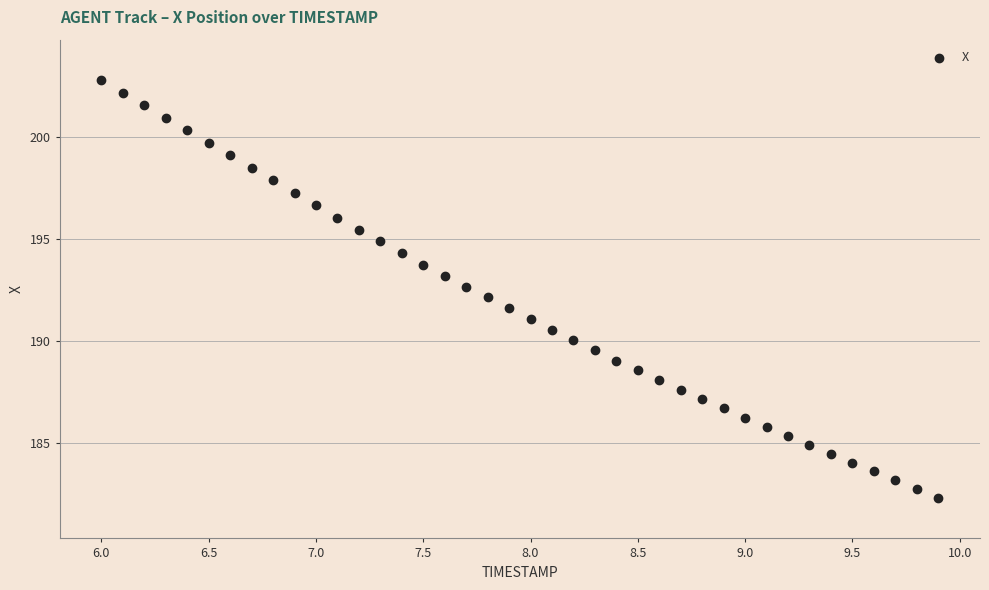

What is the range of X values (max minus min)?

3.9